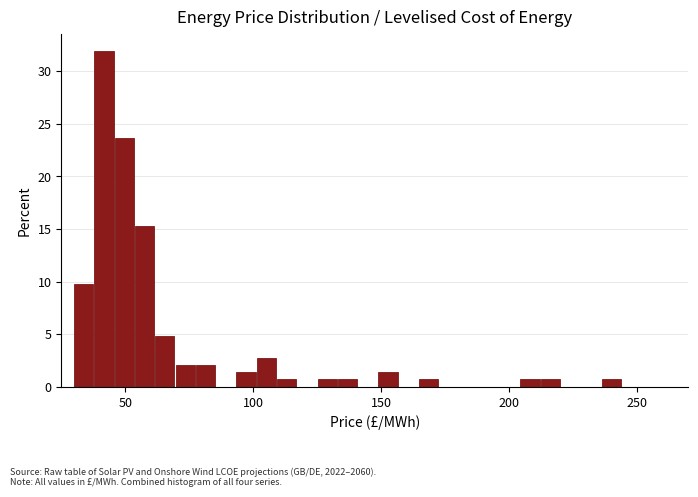

Around what value on the x-axis is the tallest bar? Give the approximate position of its centre, as read against the axis.

40